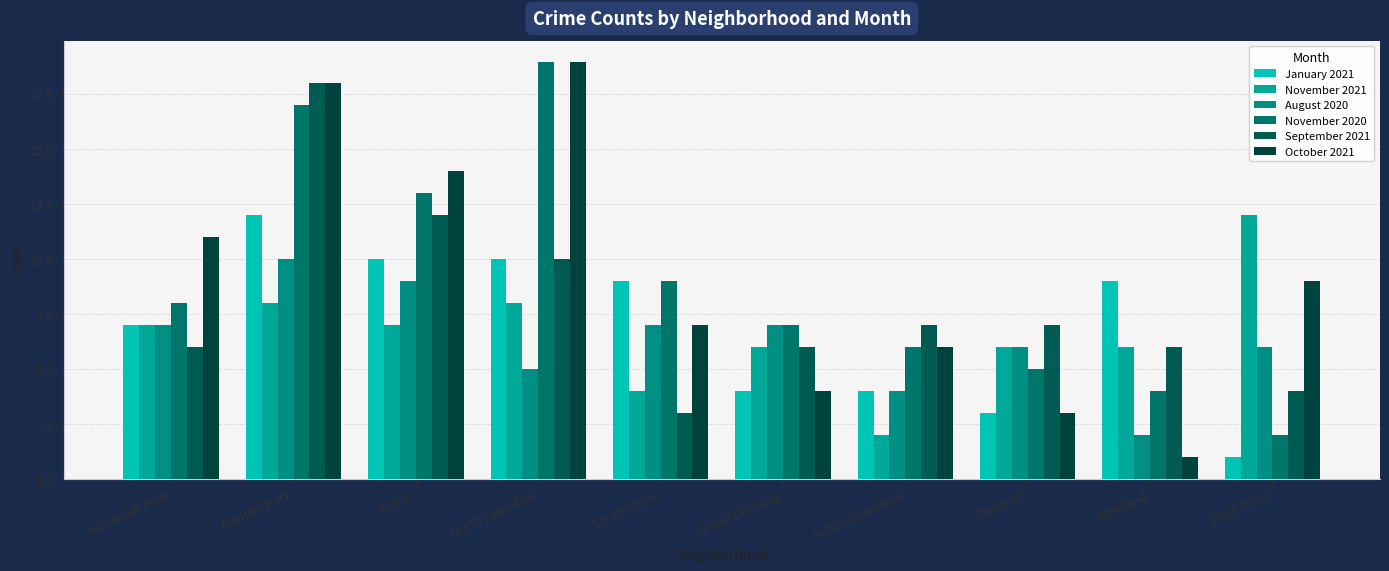

What is the value of the November 2021 bar at the 4th from the left?

8